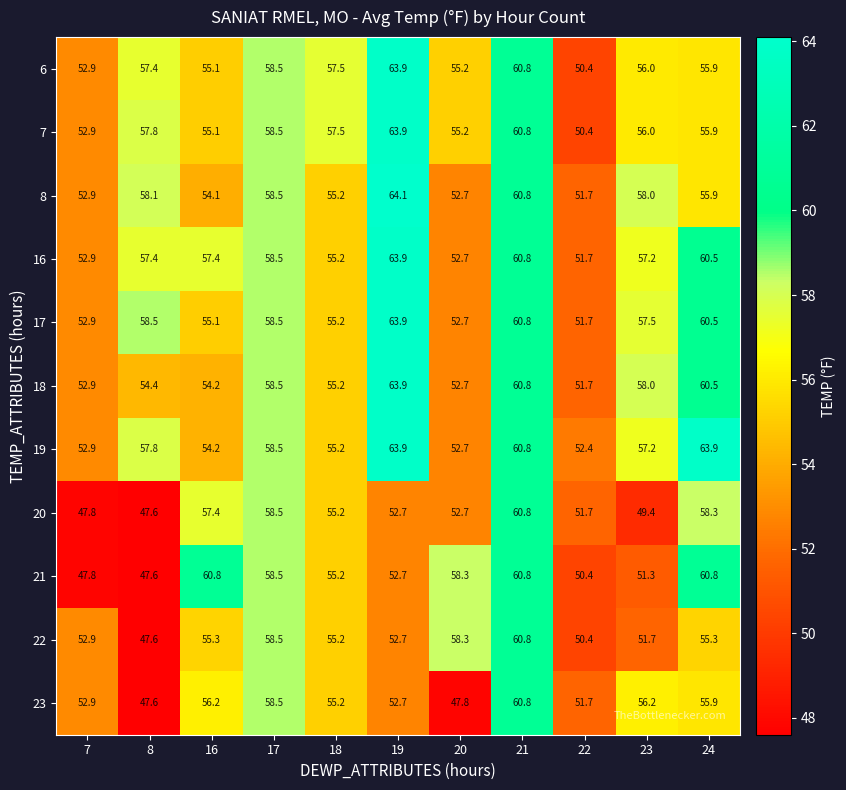

What is the difference between the highest and lowest values at 16?

6.7